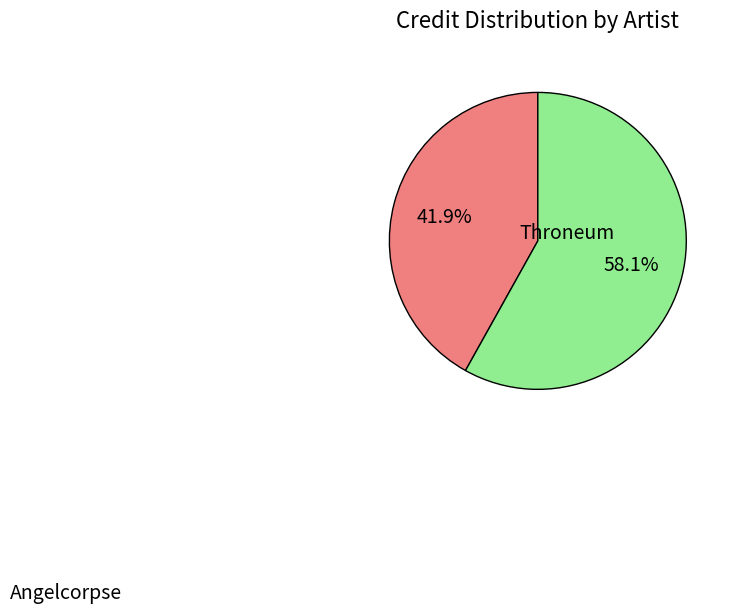

Is there a majority slice in this chart?

Yes